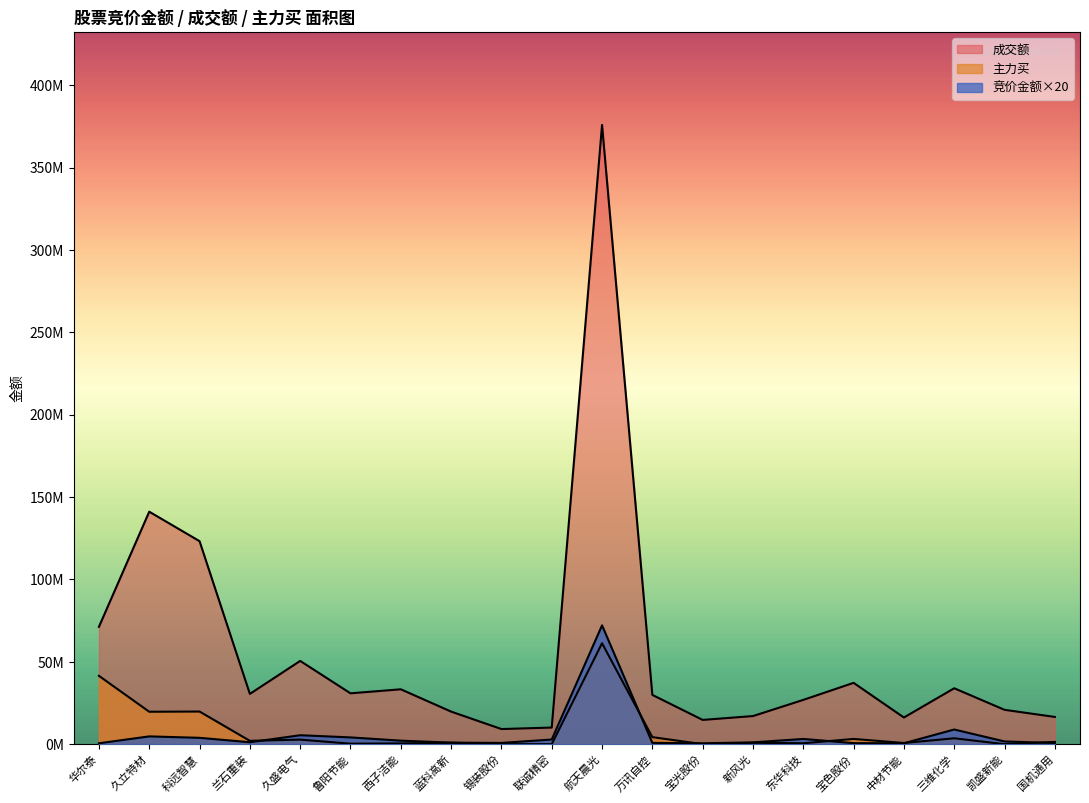

What is the maximum value shown in the chart?

375872972